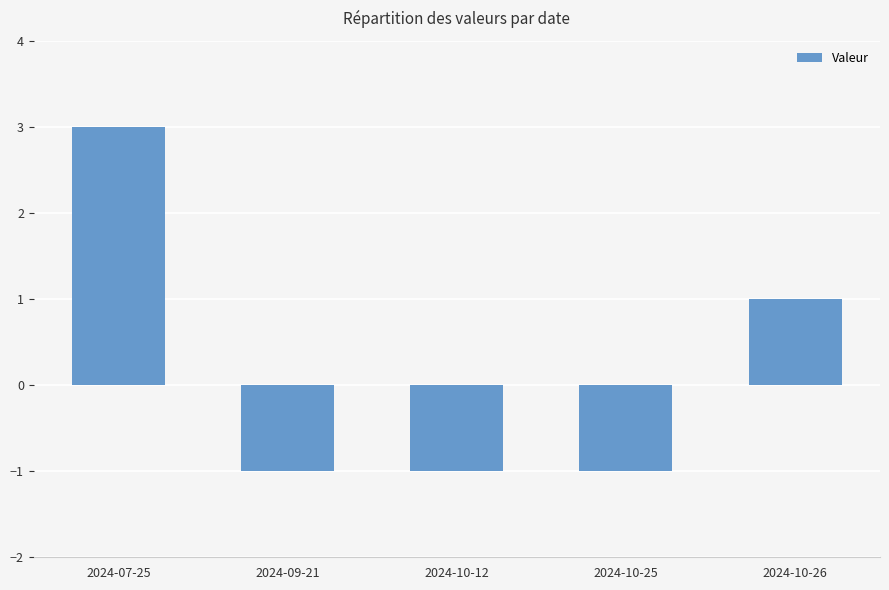

What is the minimum value shown in the chart?

-1